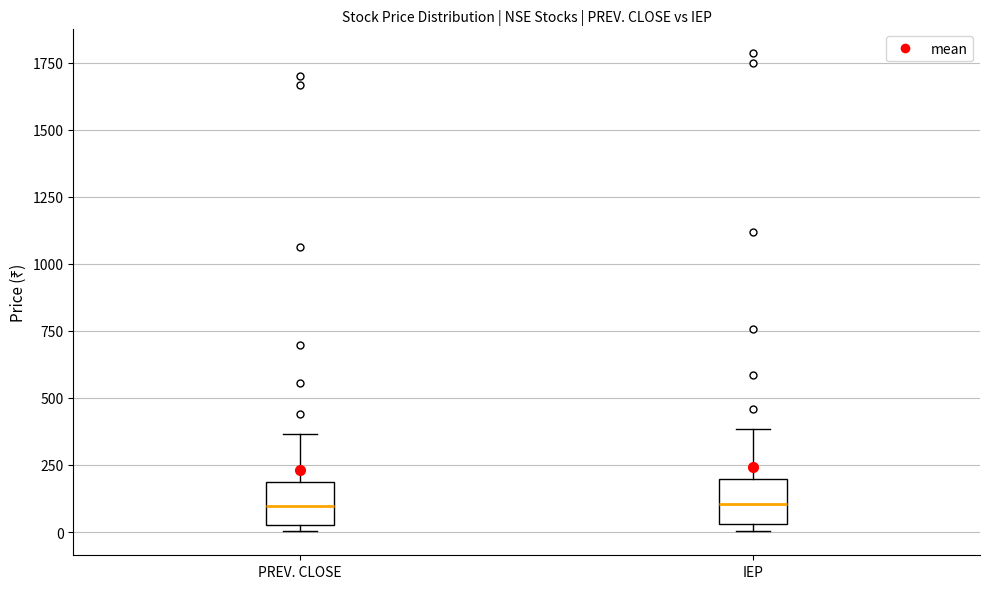

Where is the lower edge of the box for IEP on the y-axis? The values are not printed on the chart, so give them approximately, as read against the axis.

50